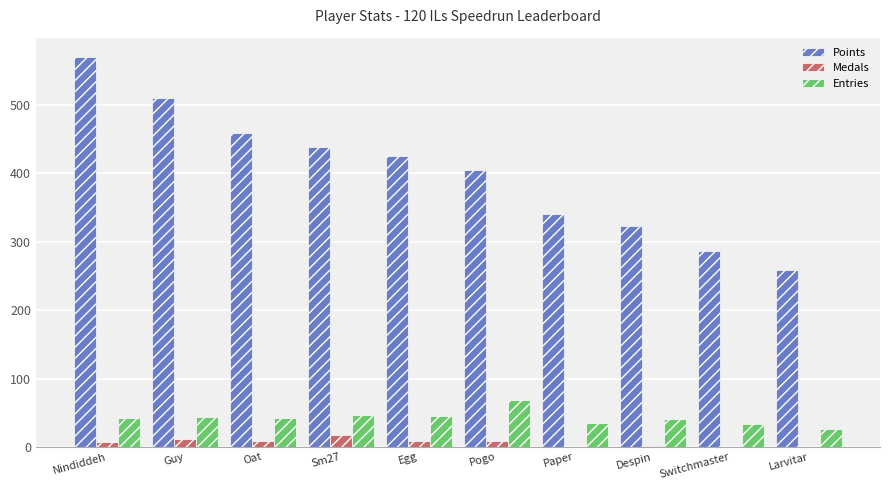

True or false: Points has a value of 662 at Sm27.

False